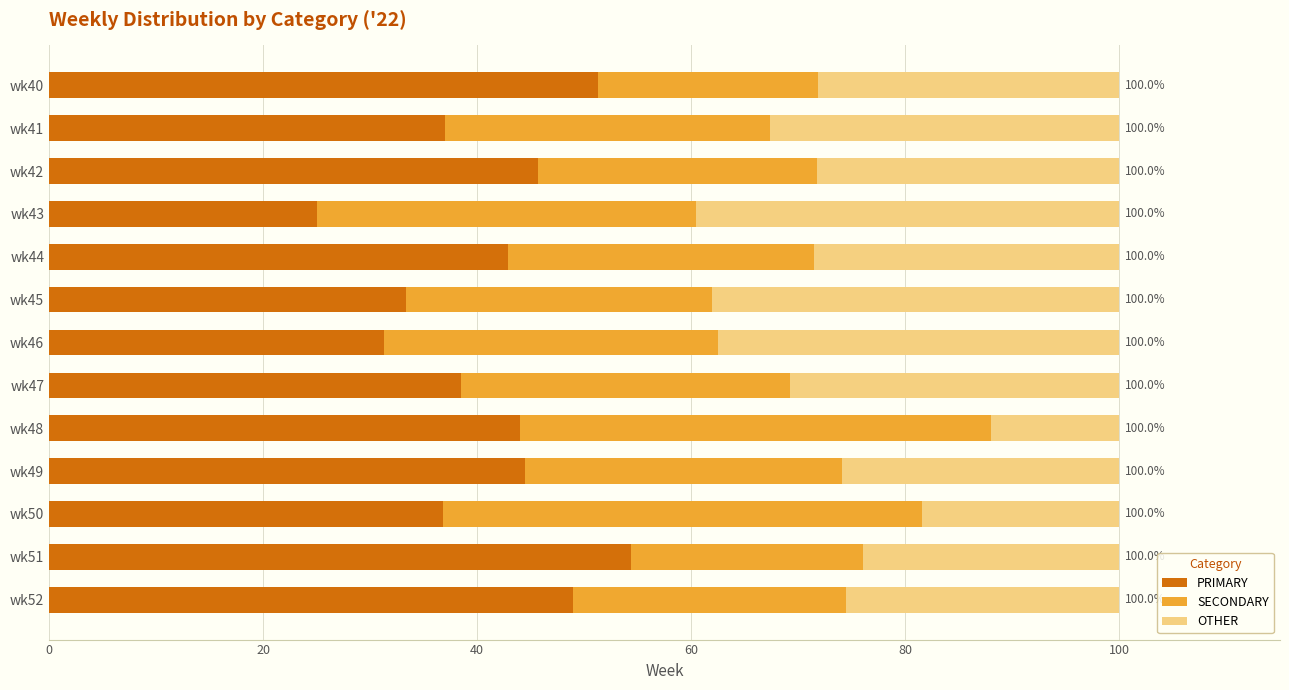

What is the difference between the maximum and second lowest values in the PRIMARY series?

23.1